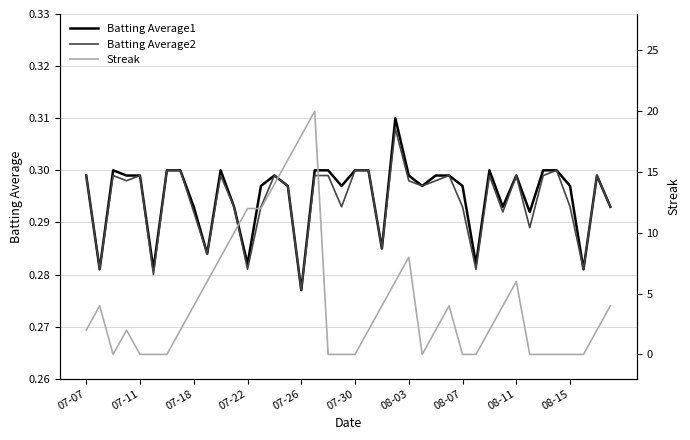

Reading left to right, transcribe all the data shown in this chart.

Batting Average1: 0.3	0.3	0.3	0.3	0.3	0.3	0.3	0.3	0.3	0.3	0.3	0.3	0.3	0.3	0.3	0.3	0.3	0.3	0.3	0.3	0.3	0.3	0.3	0.3	0.3	0.3	0.3	0.3	0.3	0.3	0.3	0.3	0.3	0.3	0.3	0.3	0.3	0.3	0.3	0.3
Batting Average2: 0.3	0.3	0.3	0.3	0.3	0.3	0.3	0.3	0.3	0.3	0.3	0.3	0.3	0.3	0.3	0.3	0.3	0.3	0.3	0.3	0.3	0.3	0.3	0.3	0.3	0.3	0.3	0.3	0.3	0.3	0.3	0.3	0.3	0.3	0.3	0.3	0.3	0.3	0.3	0.3
Streak: 2.0	4.0	0.0	2.0	0.0	0.0	0.0	2.0	4.0	6.0	8.0	10.0	12.0	12.0	14.0	16.0	18.0	20.0	0.0	0.0	0.0	2.0	4.0	6.0	8.0	0.0	2.0	4.0	0.0	0.0	2.0	4.0	6.0	0.0	0.0	0.0	0.0	0.0	2.0	4.0